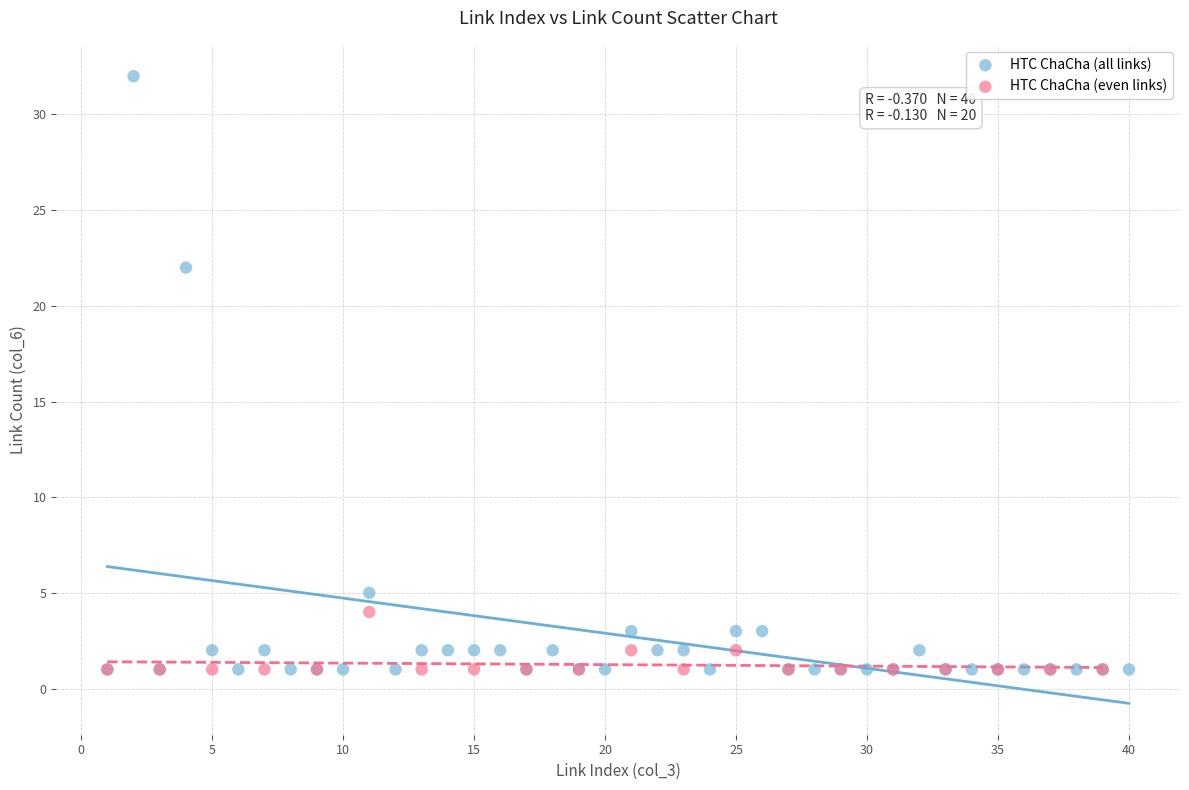

Which series reaches the maximum Y coordinate?

HTC ChaCha (all links)